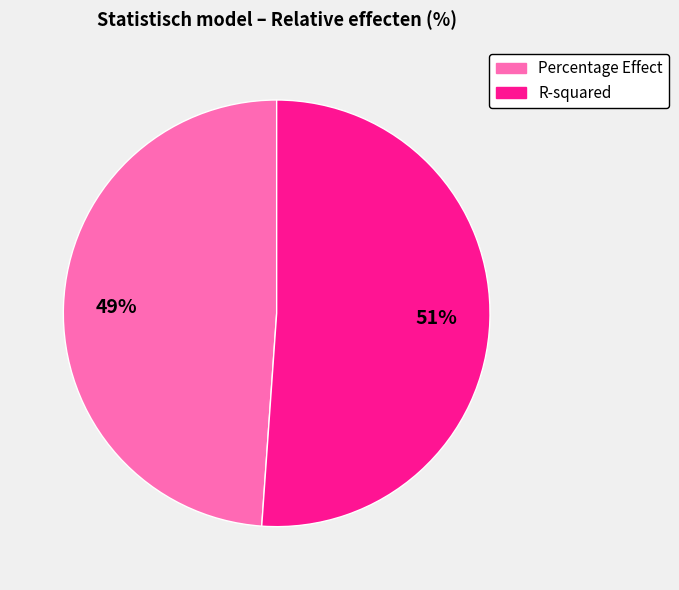

The R-squared slice represents 61% of the pie. True or false?

False